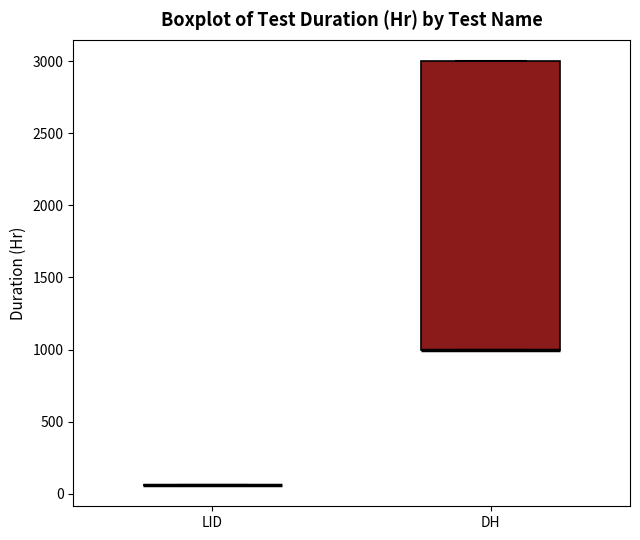

Reading left to right, read every box against the y-axis: the position of its median line, the range the box covers, and the ends of its whiskers. The values are not printed on the chart, so give them approximately, as read against the axis.

LID: box collapsed to a line at 50, whiskers 50 to 50
DH: median 1000 (drawn on the box's lower edge), box 1000 to 3000, whiskers 1000 to 3000